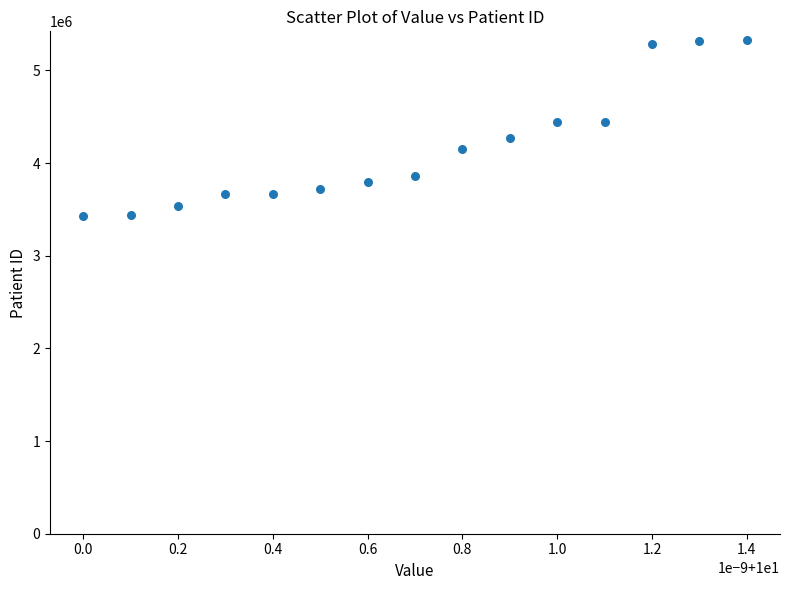

What is the range of Y values (max minus min)?

1894036